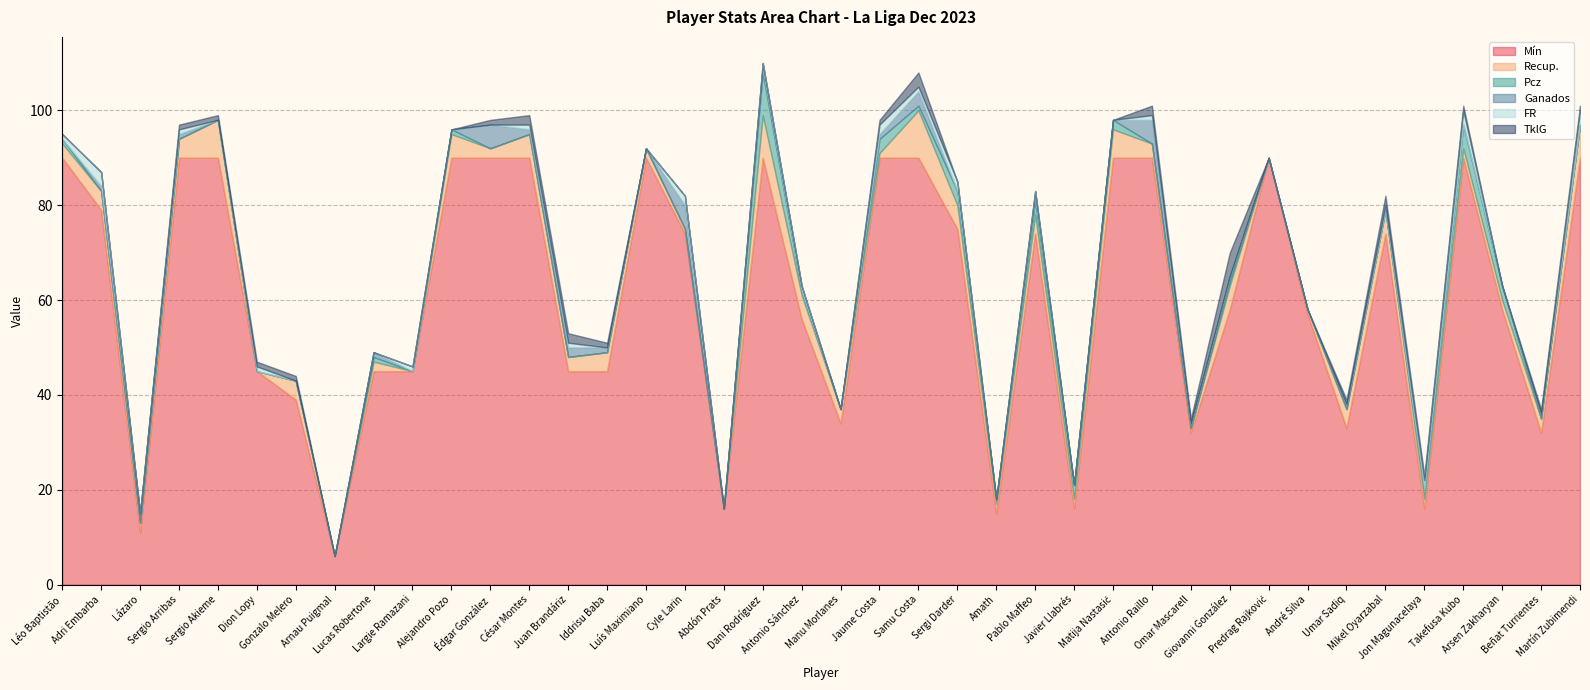

Which category has the highest value in the TklG series?

Giovanni González